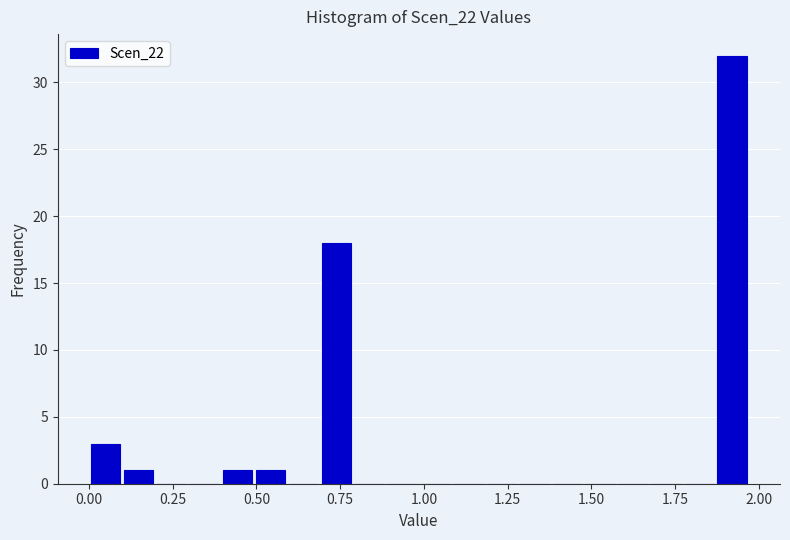

Read against the x-axis, roughly where is the centre of the tallest bar?

1.90